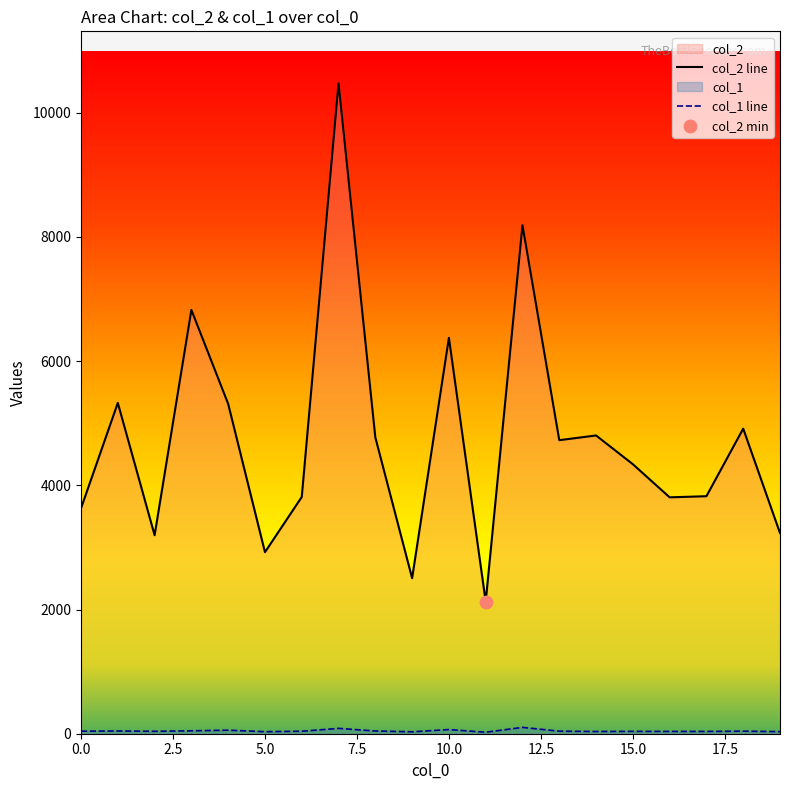

Which series has the largest total across all categories?

col_2 line